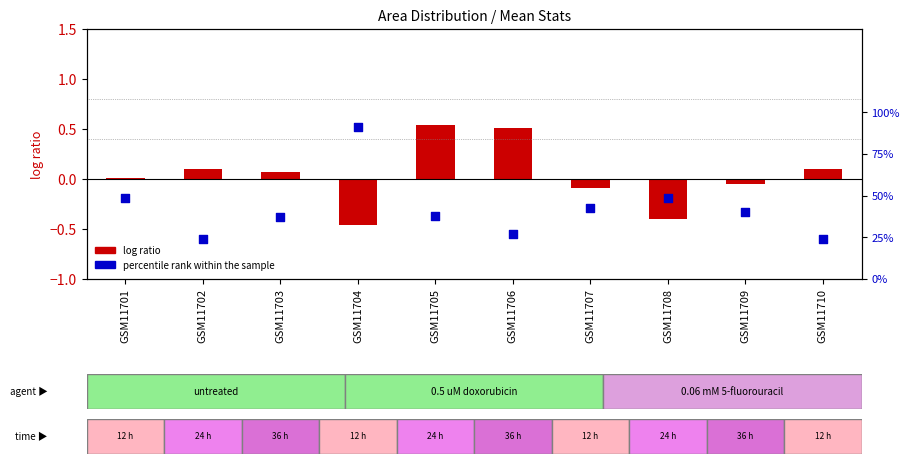

What is the change in value from GSM11701 to GSM11710?

-24.2